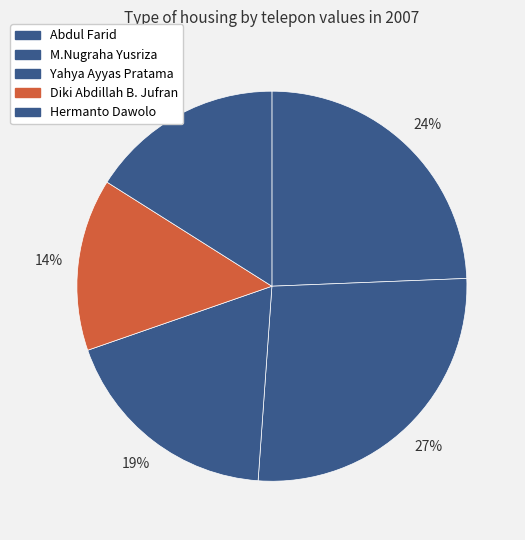

How many slices are in this pie chart?

5